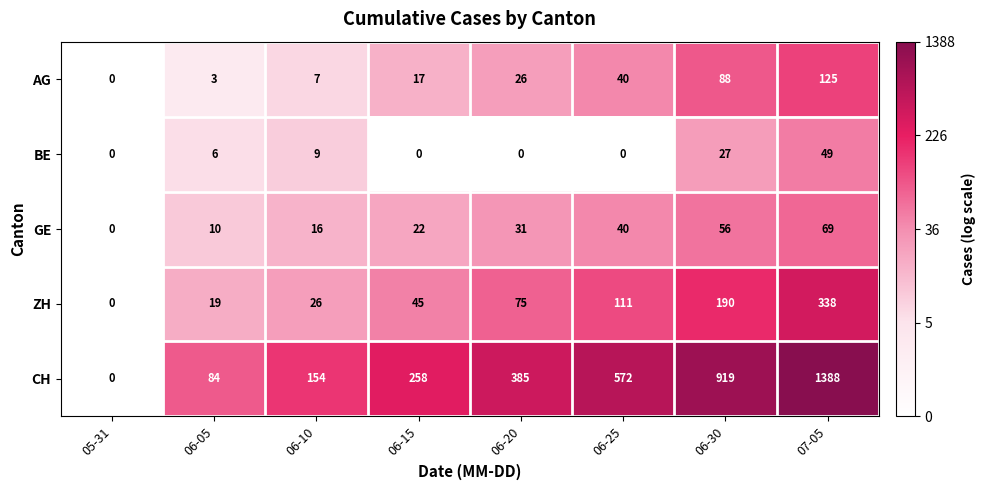

Where is CH nearest to the value 694?

06-25